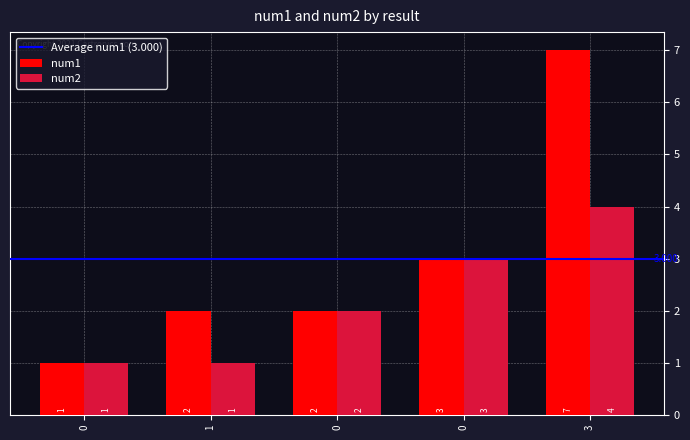

How many bars are there in each group?

2